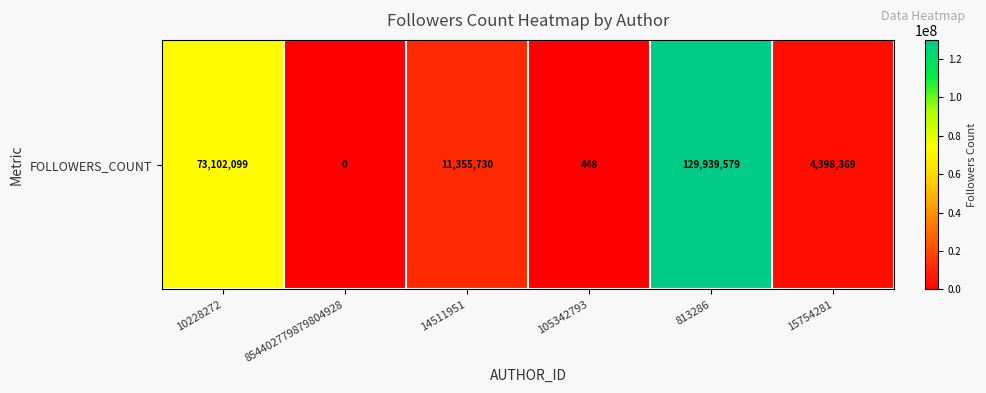

How many values are below 11355730?

3